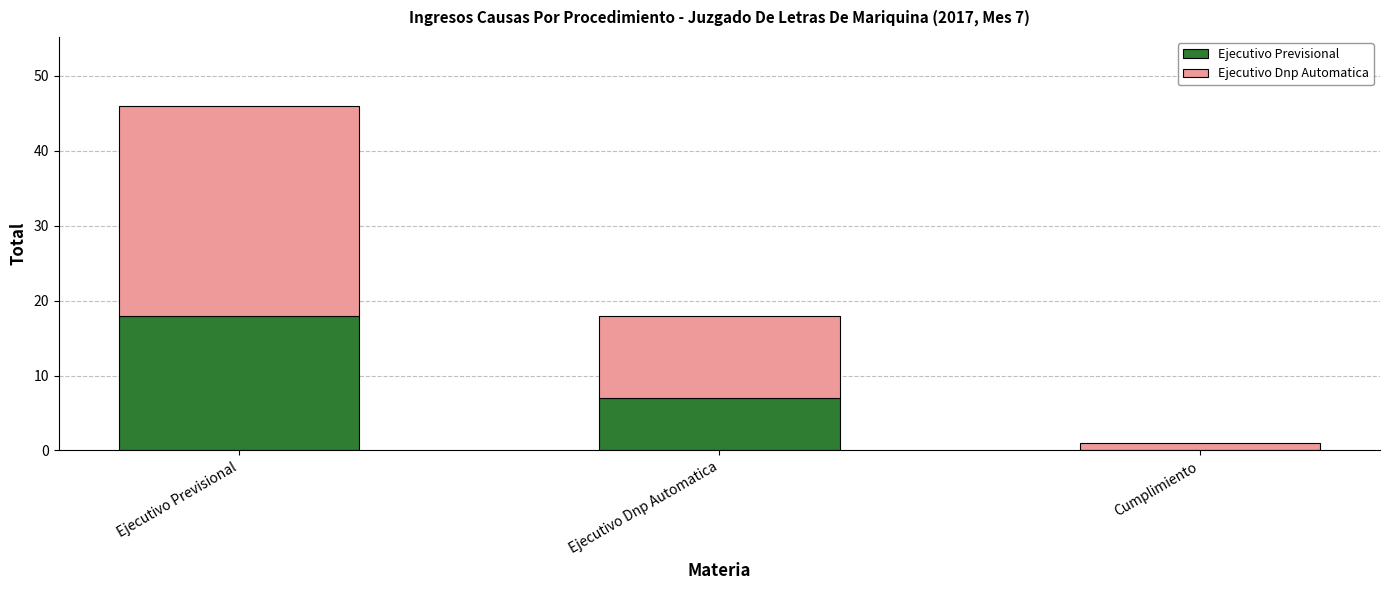

What is the sum of all Ejecutivo Previsional values?

25